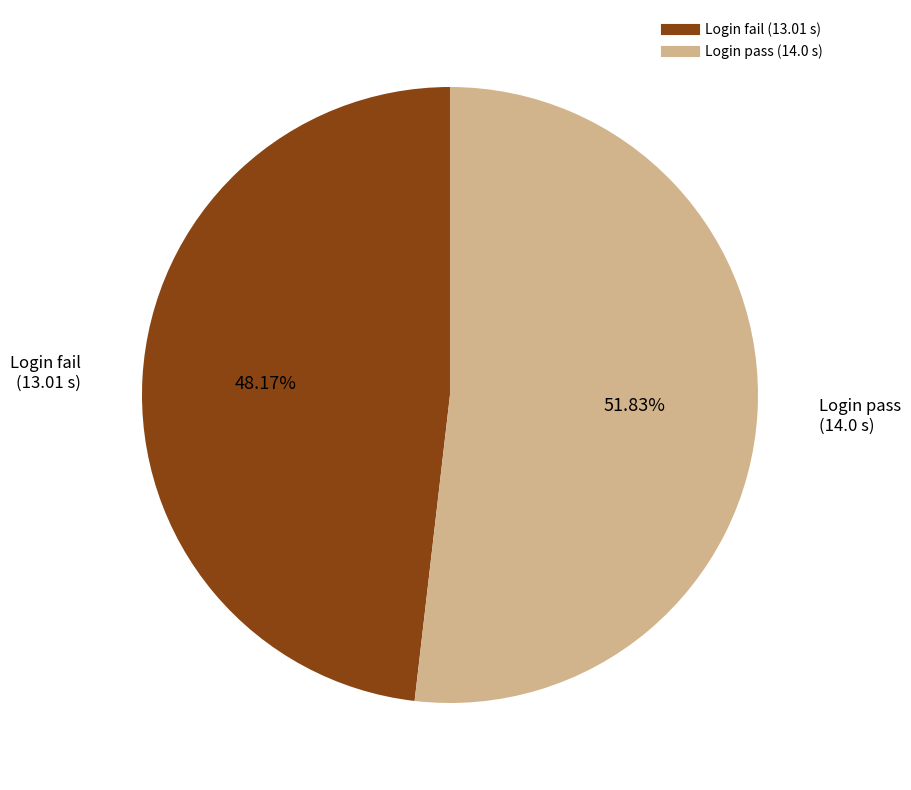

How many segments does this pie chart have?

2